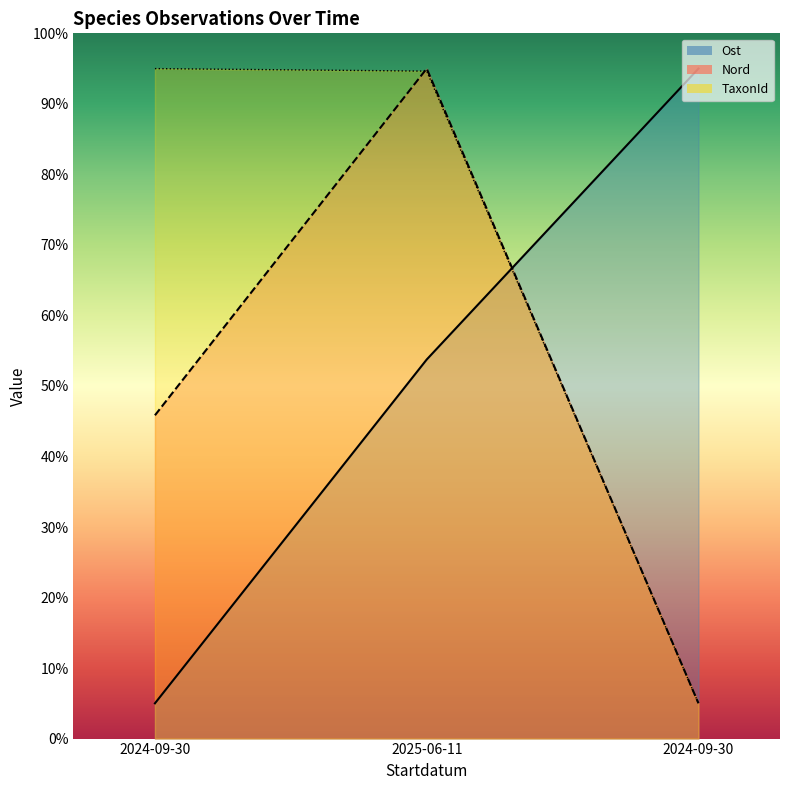

Which series has the largest total across all categories?

TaxonId